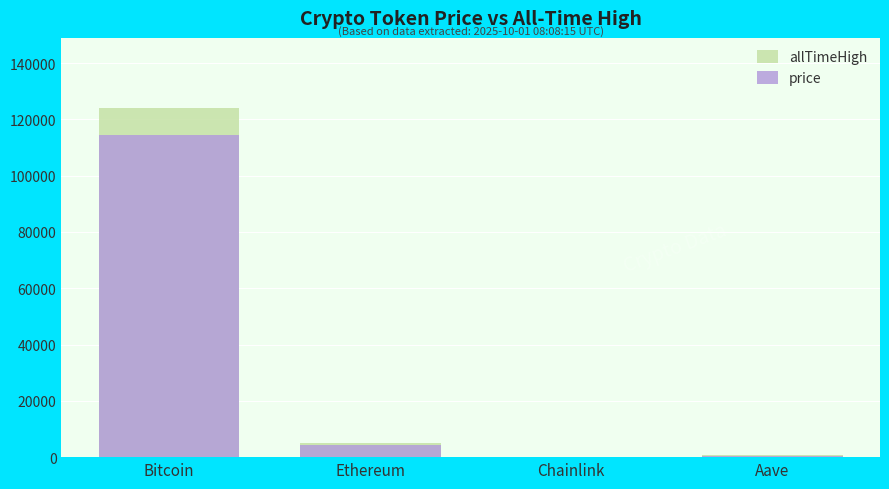

What is the label of the 3rd bar from the left?

Chainlink